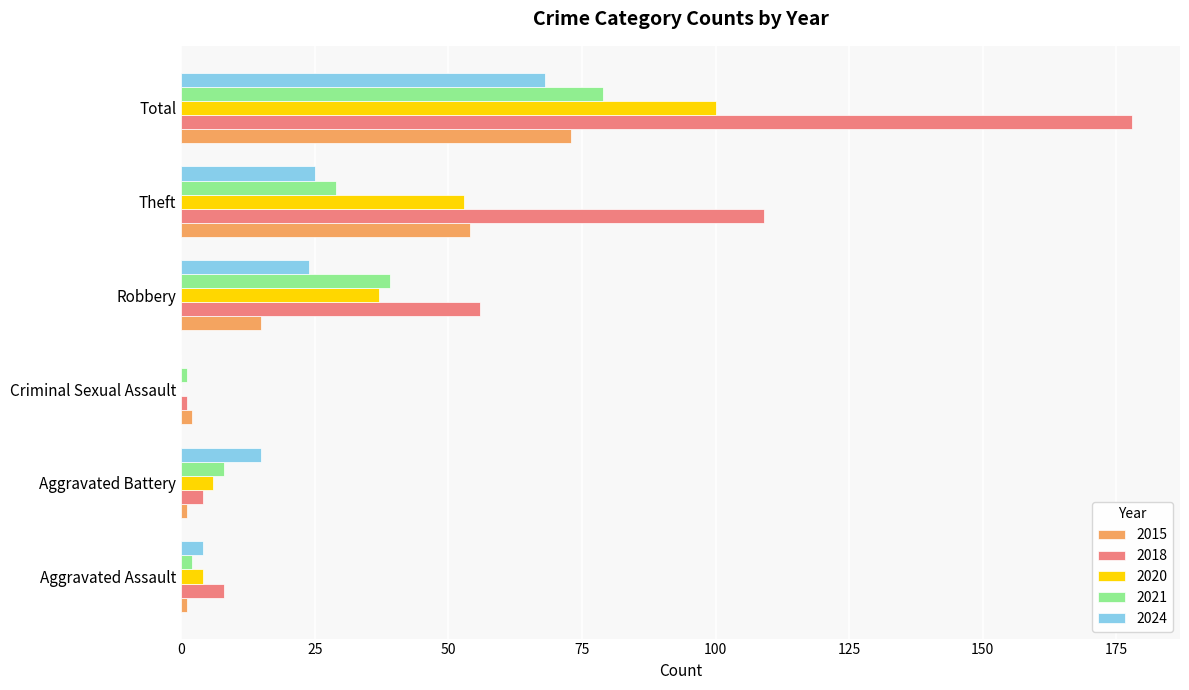

Which series has the largest total across all categories?

2018